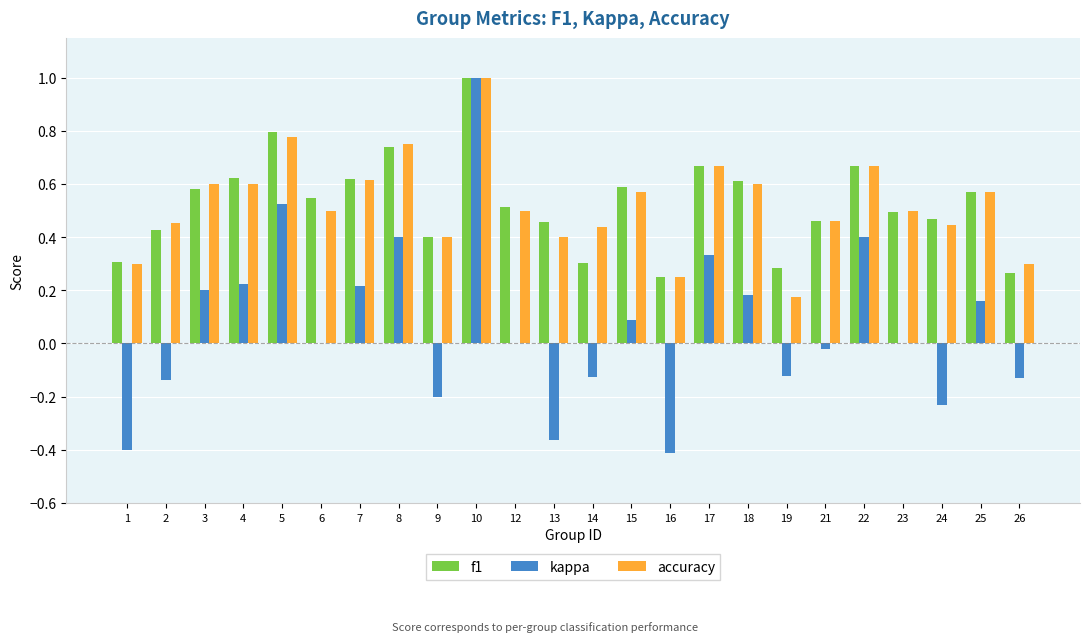

How many data points does each series have?

24